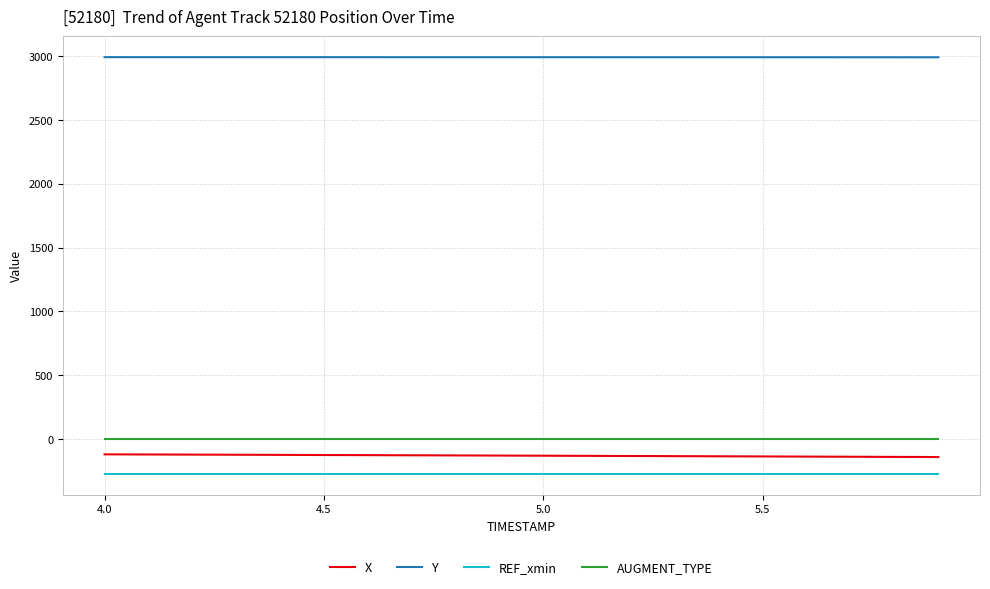

Which series has the largest total across all categories?

Y